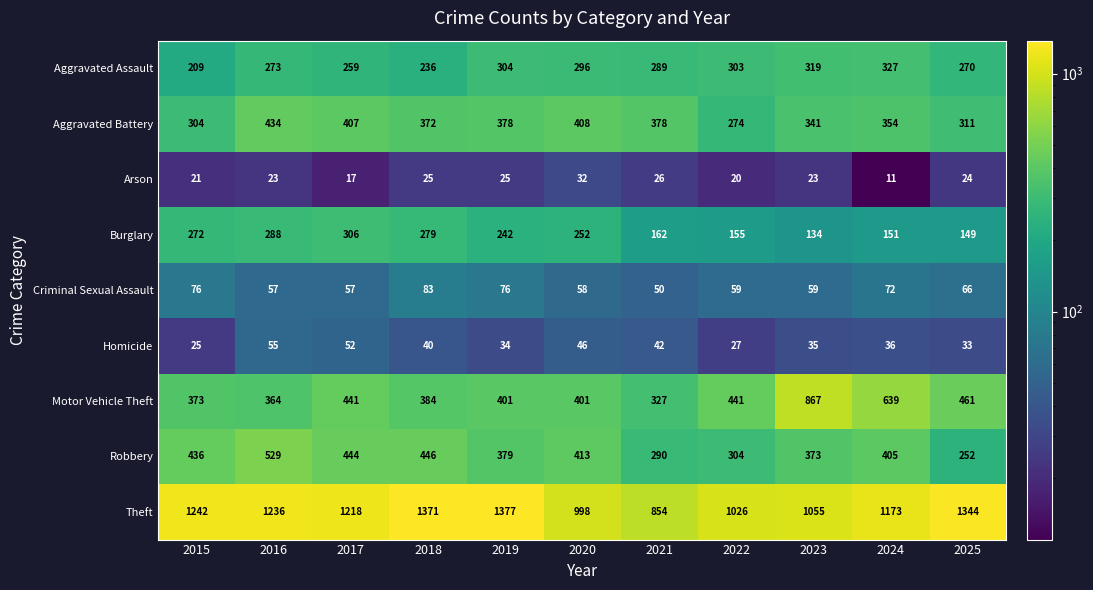

Which series changed the most between 2023 and 2025?

Motor Vehicle Theft